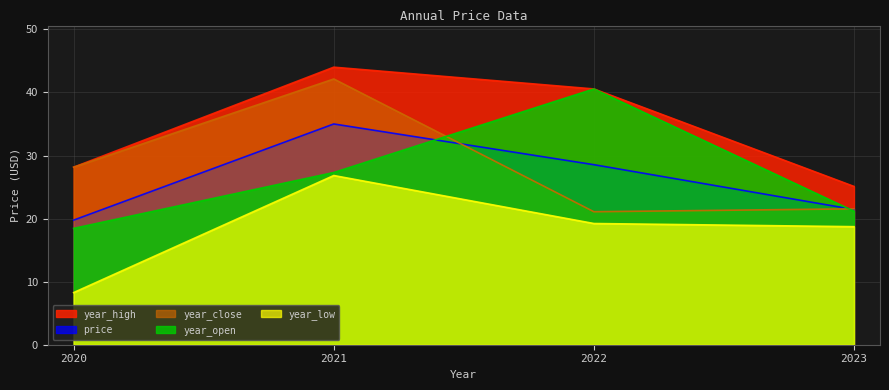

Does the chart have visible grid lines?

Yes